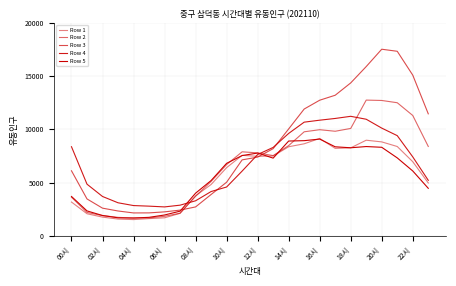

What is the average value of the Row 3 series?

8220